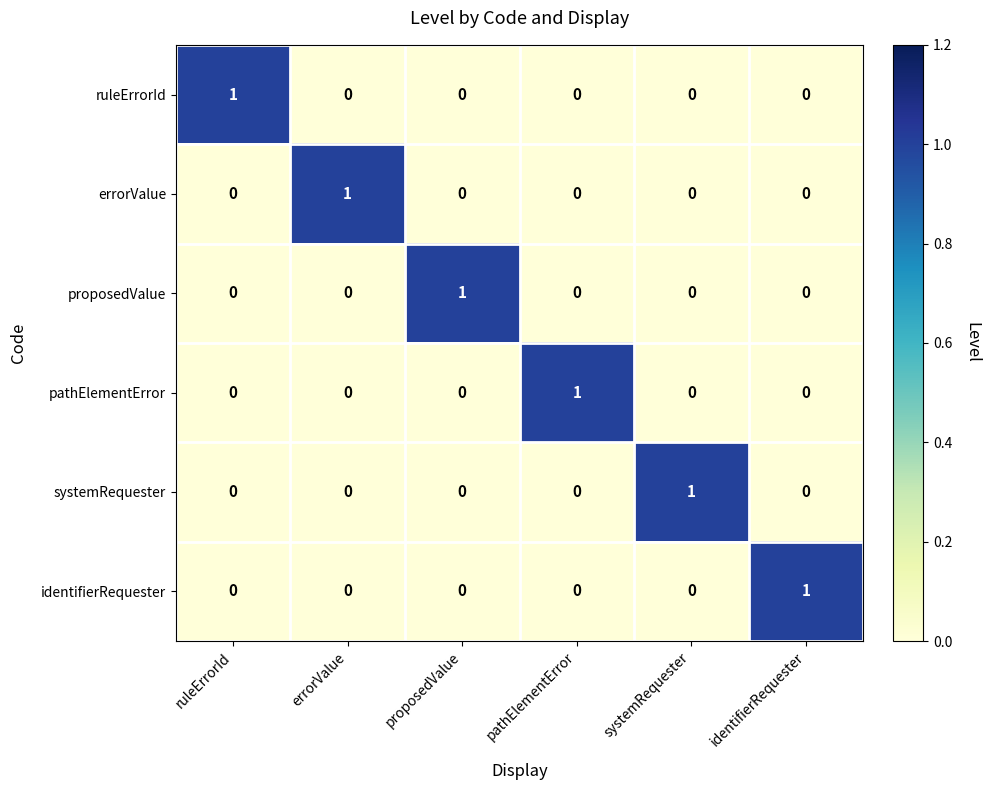

Count the pathElementError values in the range 0 to 1.

6